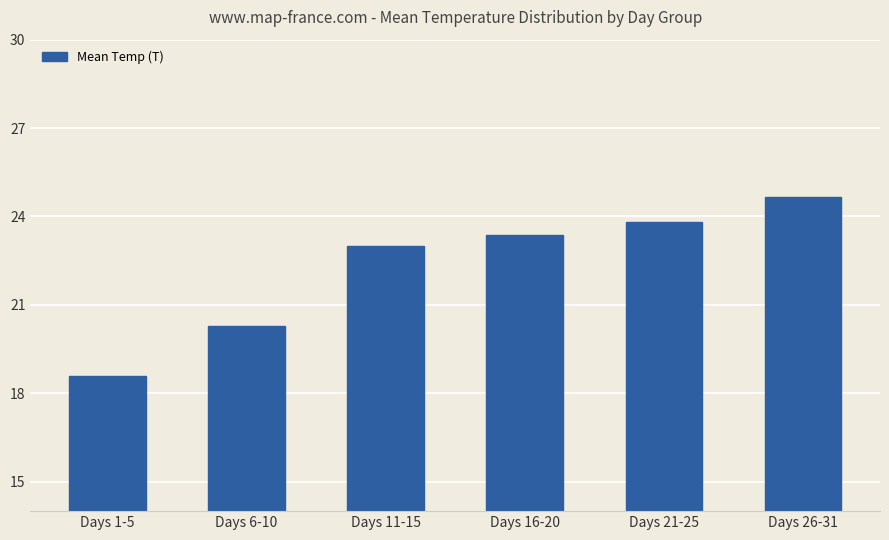

Which category has the lowest value across all series?

Days 1-5